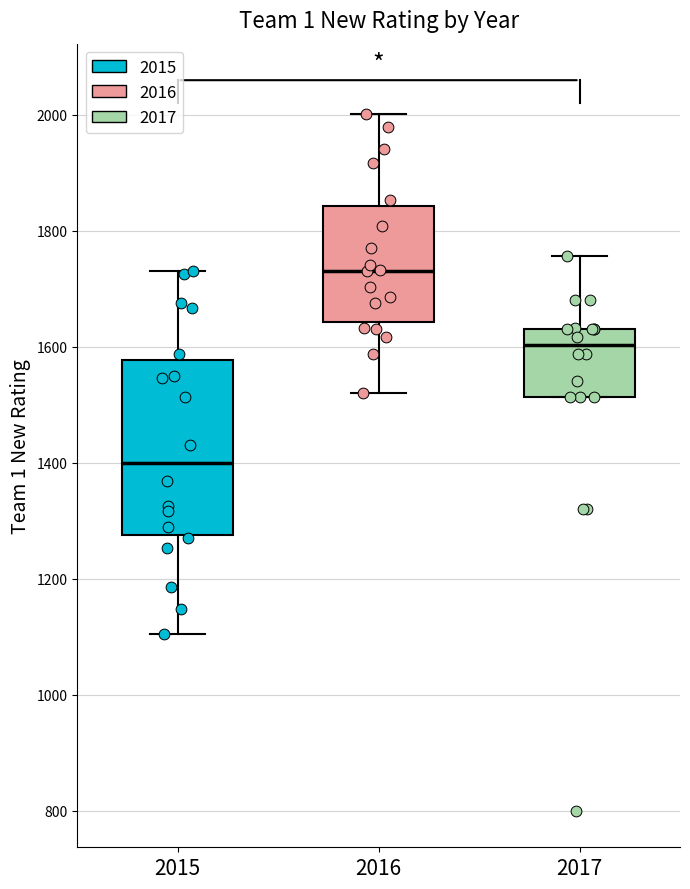

Which box has the lowest median line?

2015